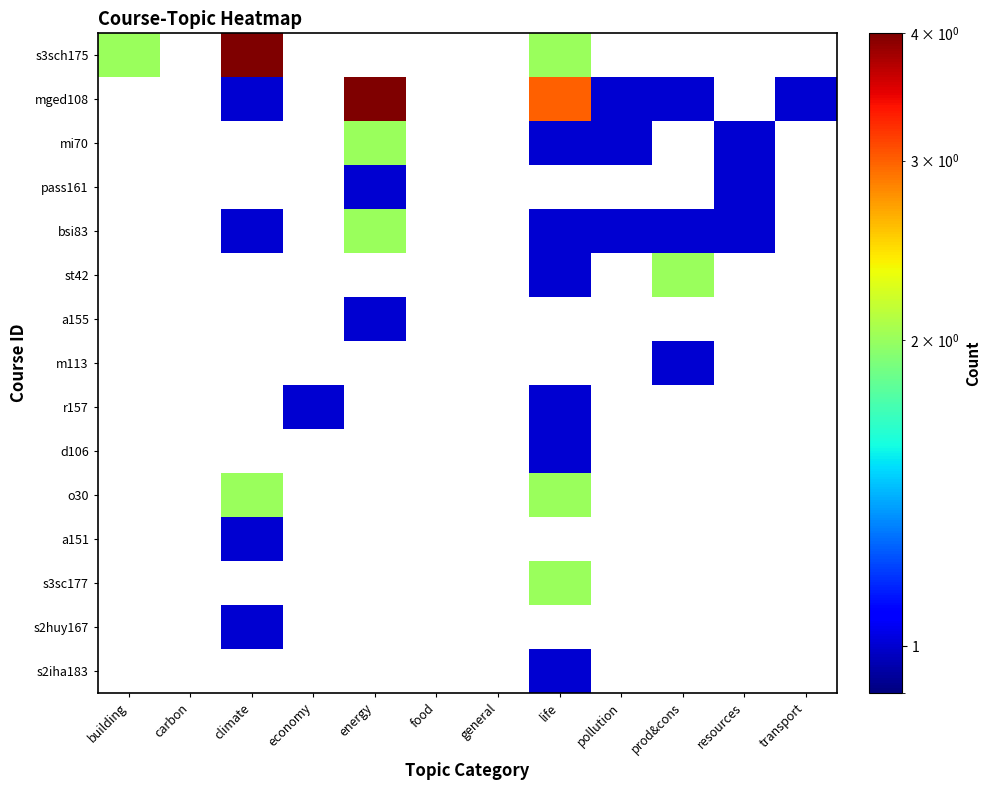

The value of s2huy167 at climate is 1.0. True or false?

True